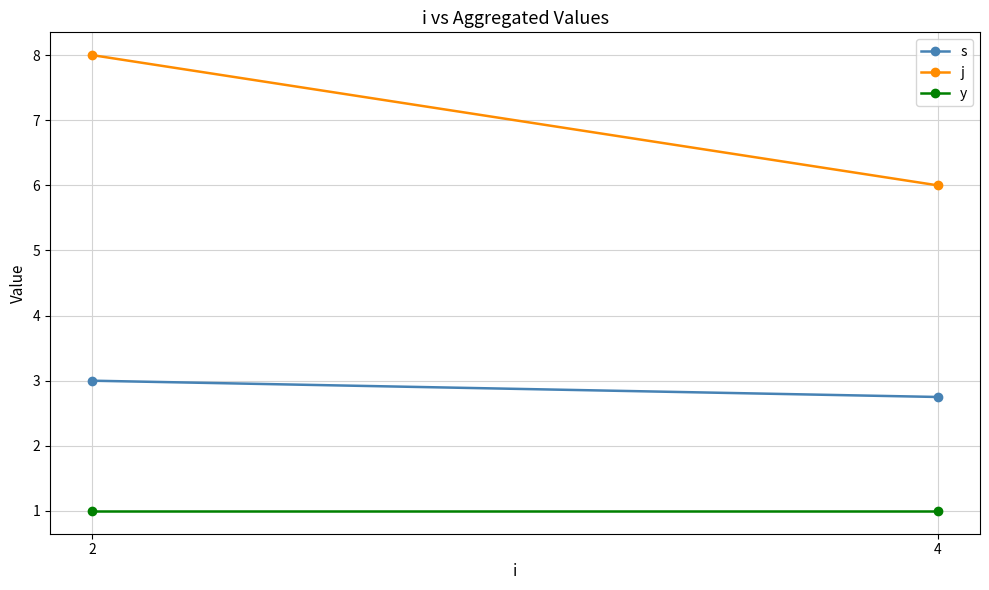

Reading right to left, list all the values displayed in this chart.

s: 2.8	3.0
j: 6.0	8.0
y: 1.0	1.0